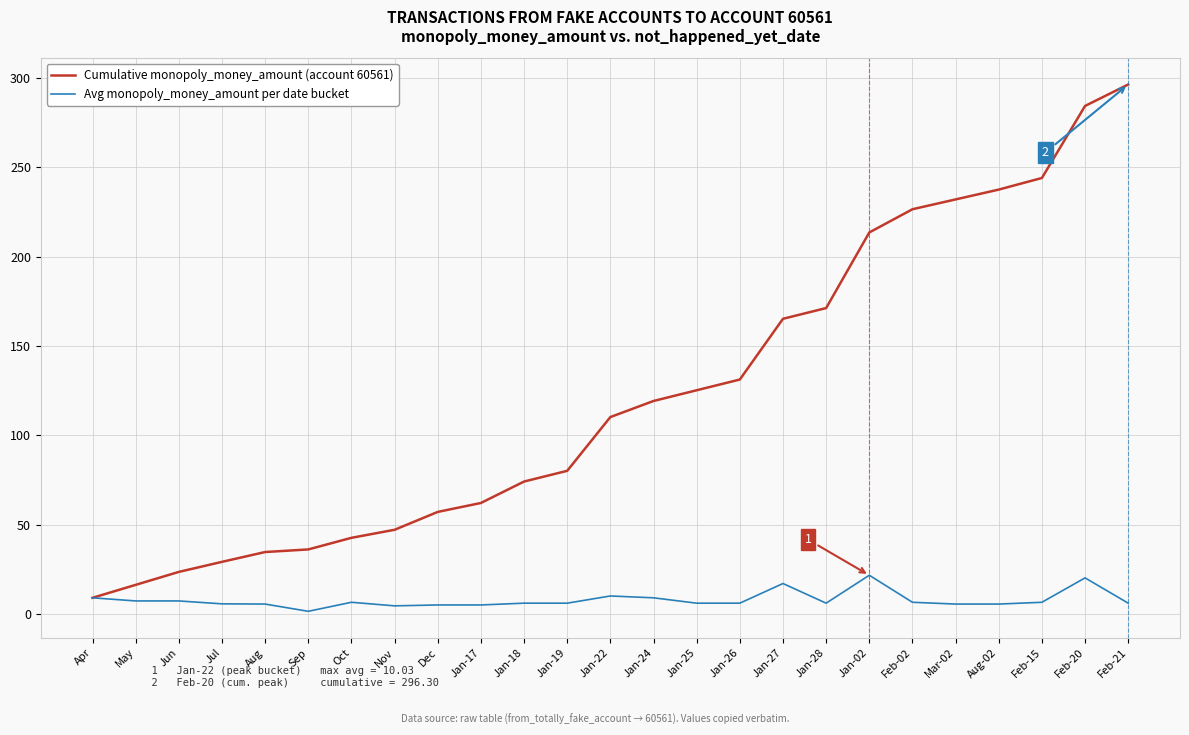

Which series changed the most between Oct and Jan-22?

Cumulative monopoly_money_amount (account 60561)